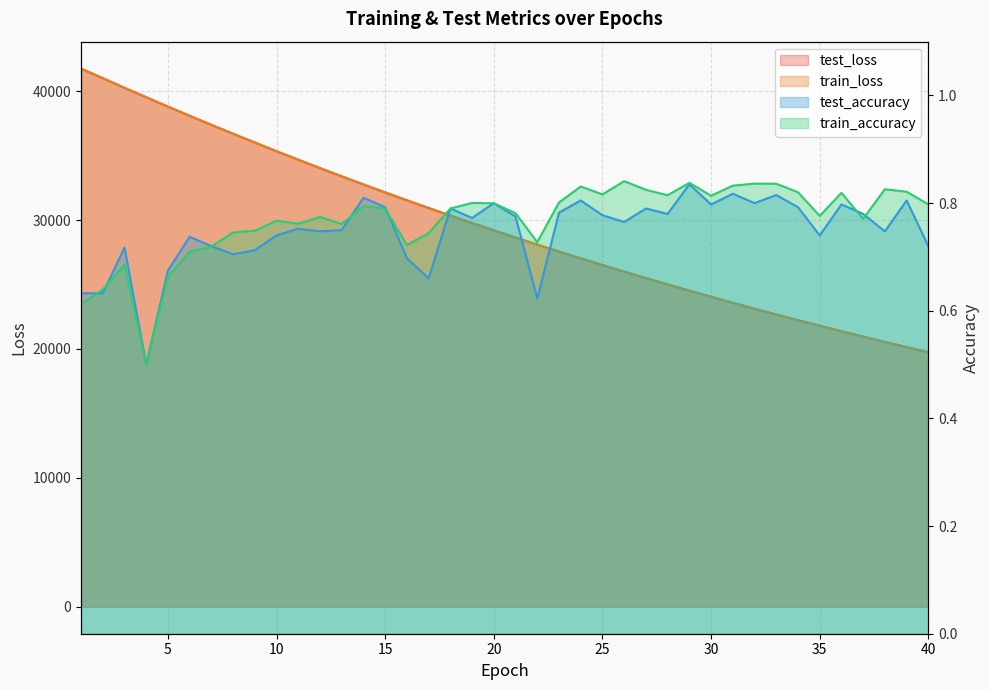

Which series ends up on top after the final intersection of train_accuracy and test_accuracy?

train_accuracy